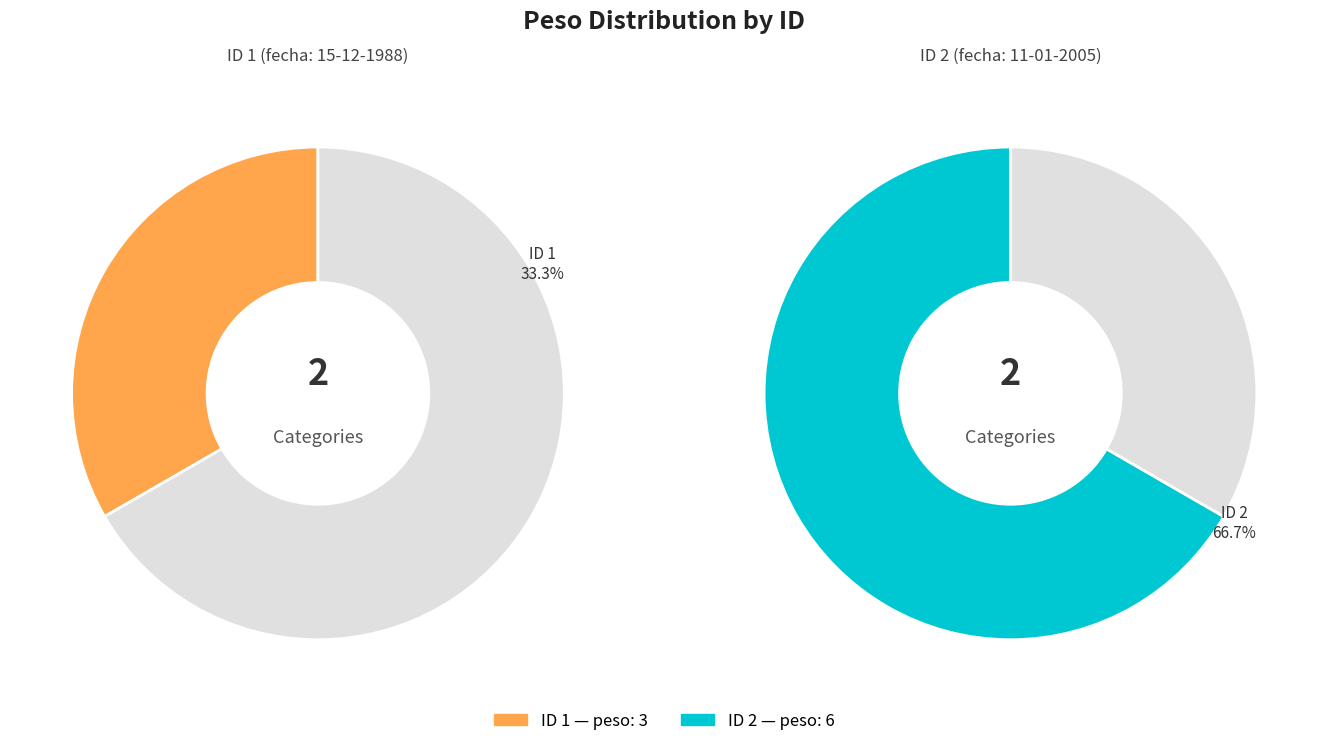

Approximately how many times larger is the value at 2 compared to 1?

2.0